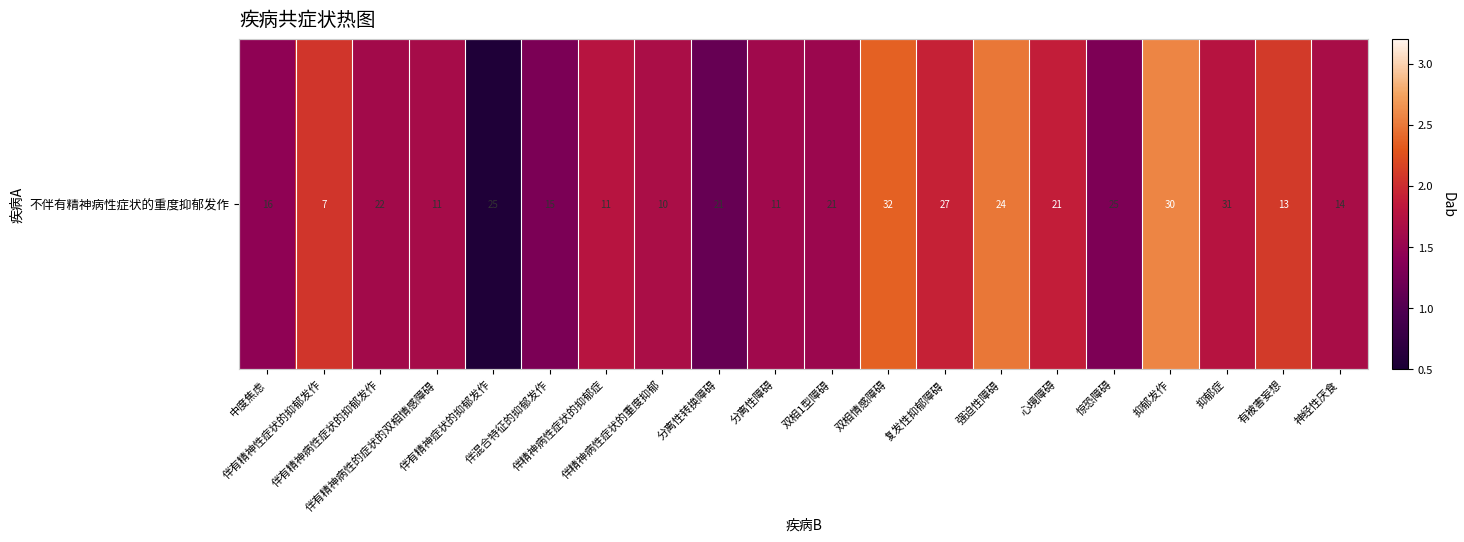

How many data points are above 1?

19